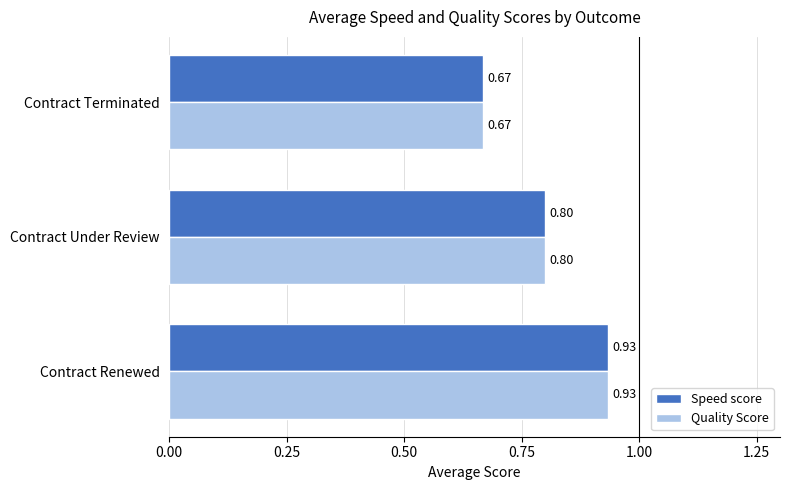

What is the sum of the Quality Score values at Contract Under Review and Contract Terminated?

1.5